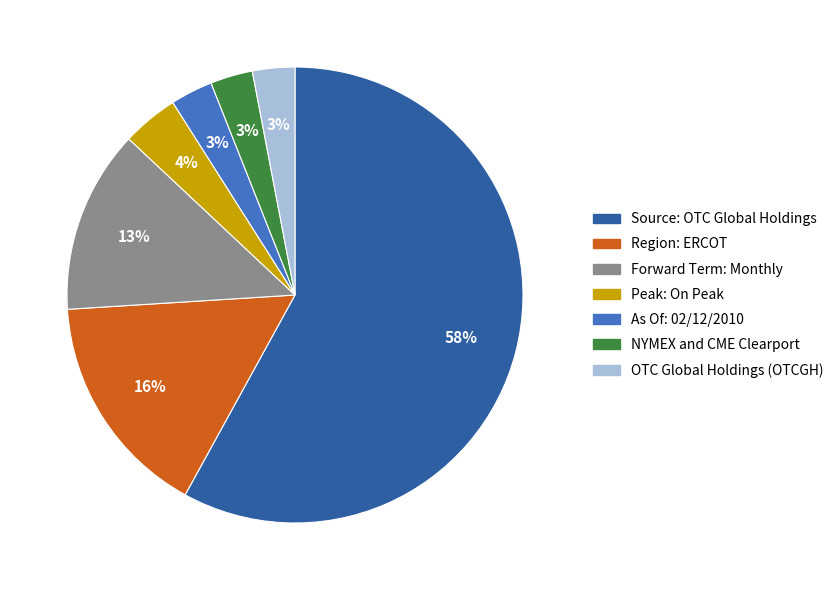

Which slice is the largest?

Source: OTC Global Holdings